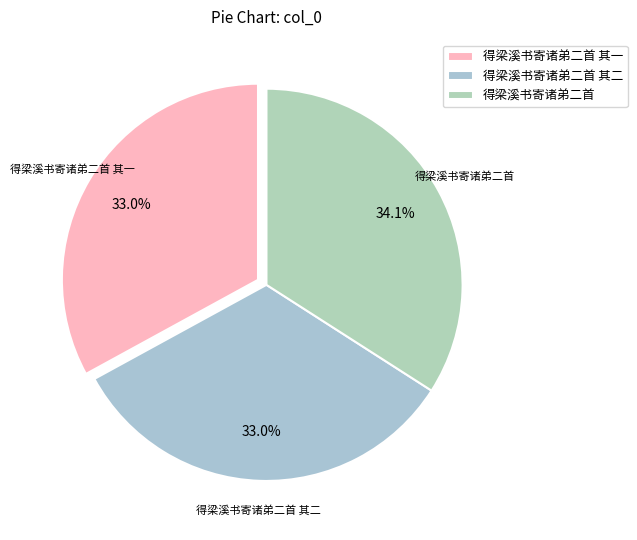

Combined, do 得梁溪书寄诸弟二首 and 得梁溪书寄诸弟二首 其一 account for over 50%?

Yes